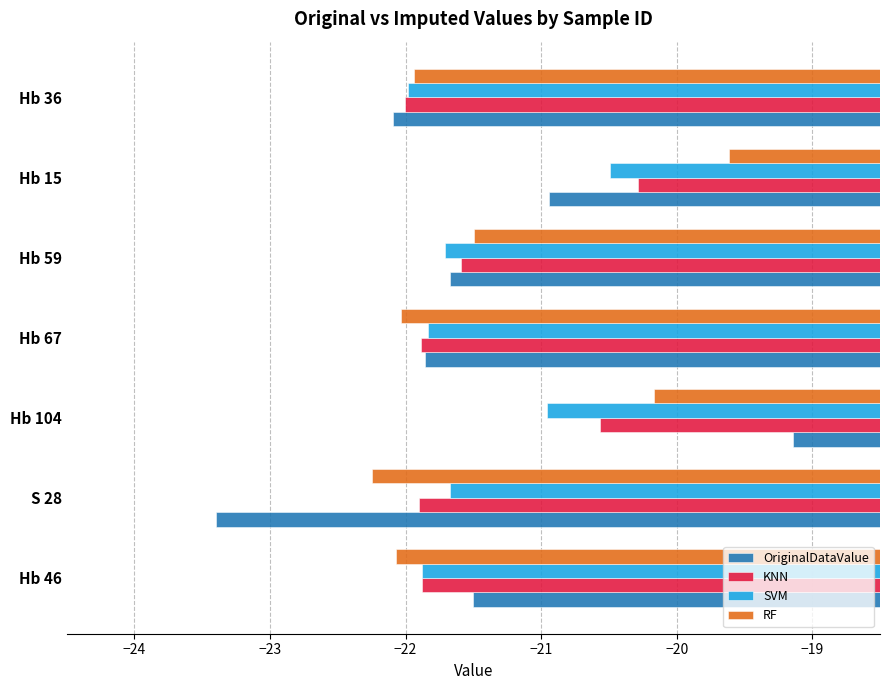

What is the smallest value displayed?

-23.4